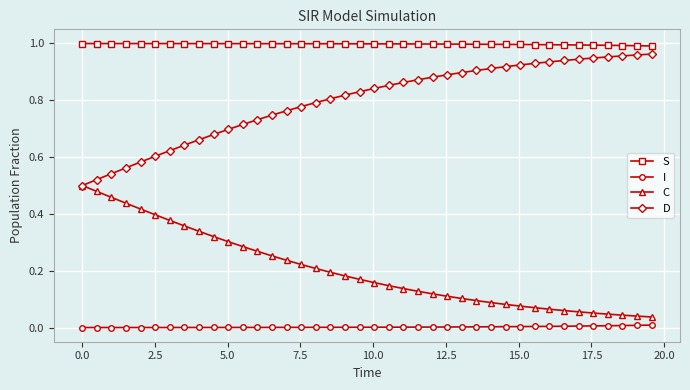

At how many categories does at least one series exceed 0?

40